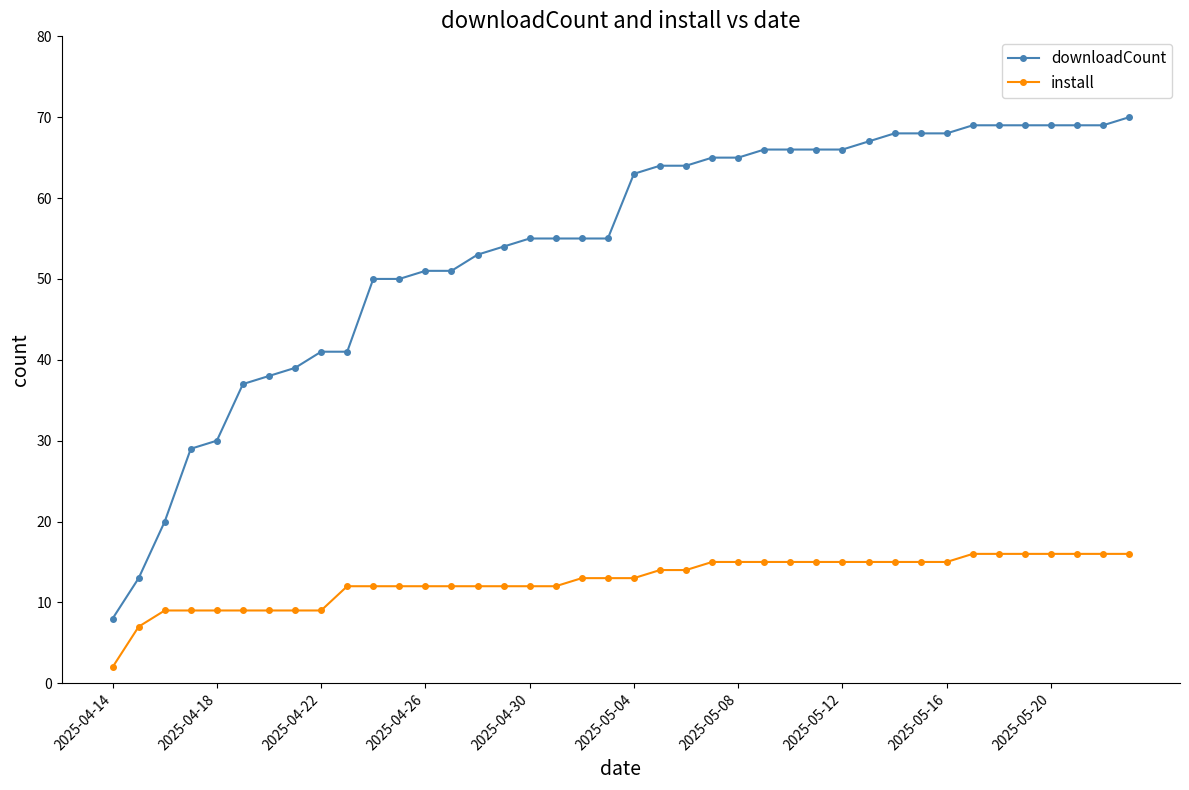

What is the value of the install point at the 35th from the left?

16